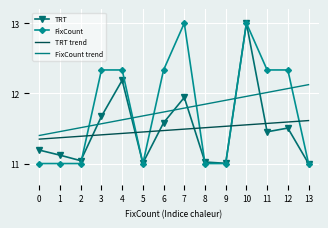

What is the highest value of the FixCount series?

13.0